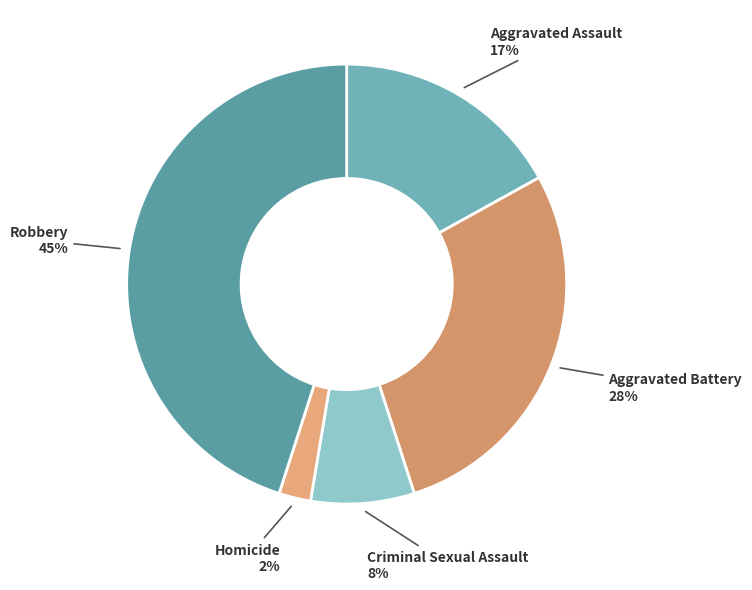

Which slice is the largest?

Robbery